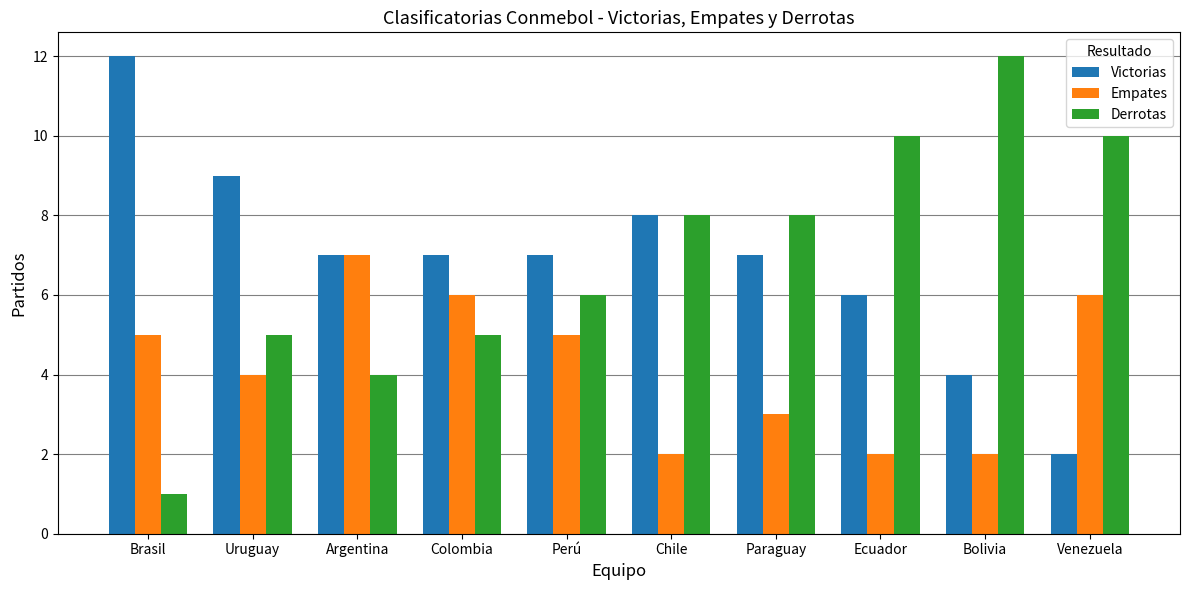

Rank the series at Uruguay from lowest to highest value.

Empates, Derrotas, Victorias